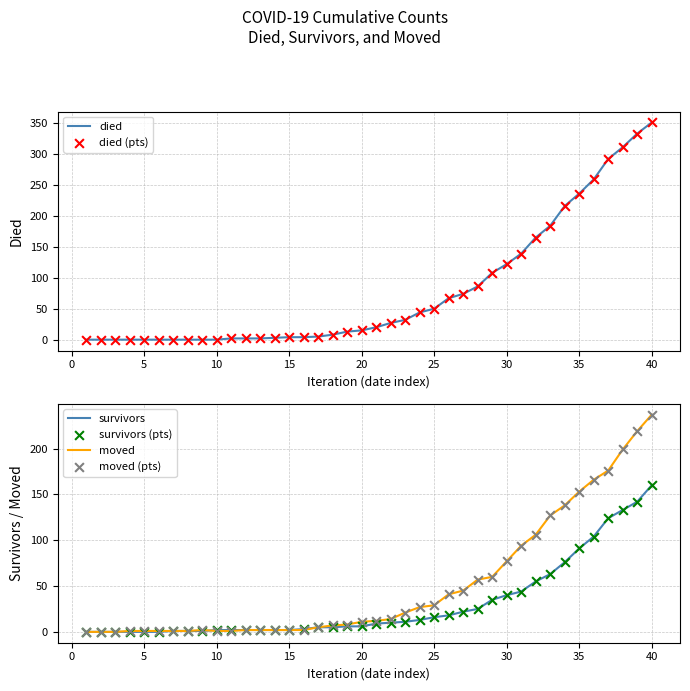

What is the maximum value for died?

351